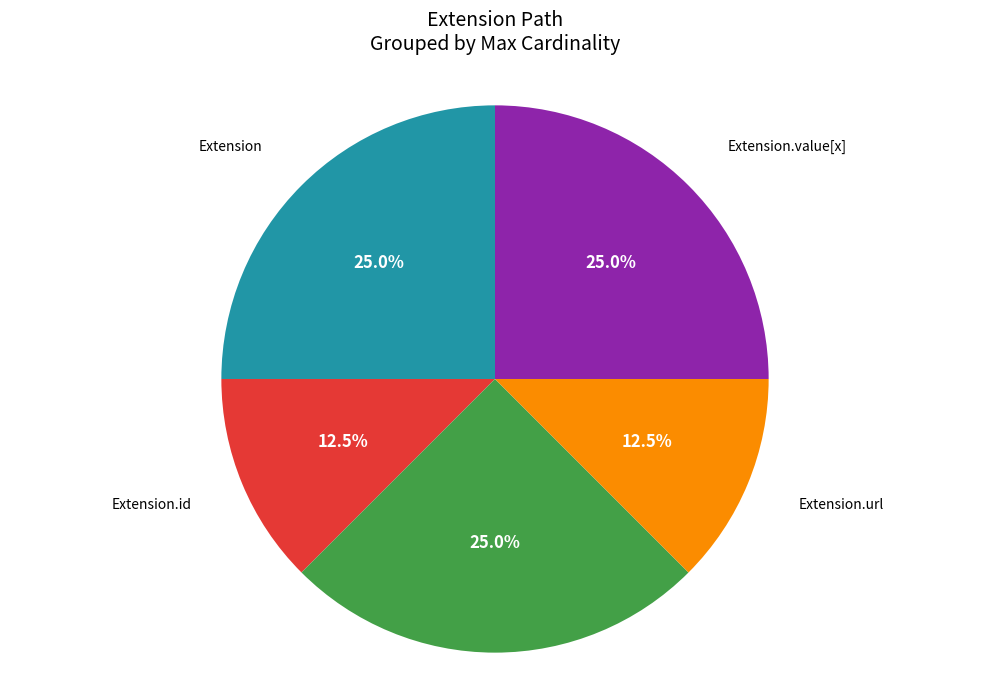

Does any single category account for the majority?

No